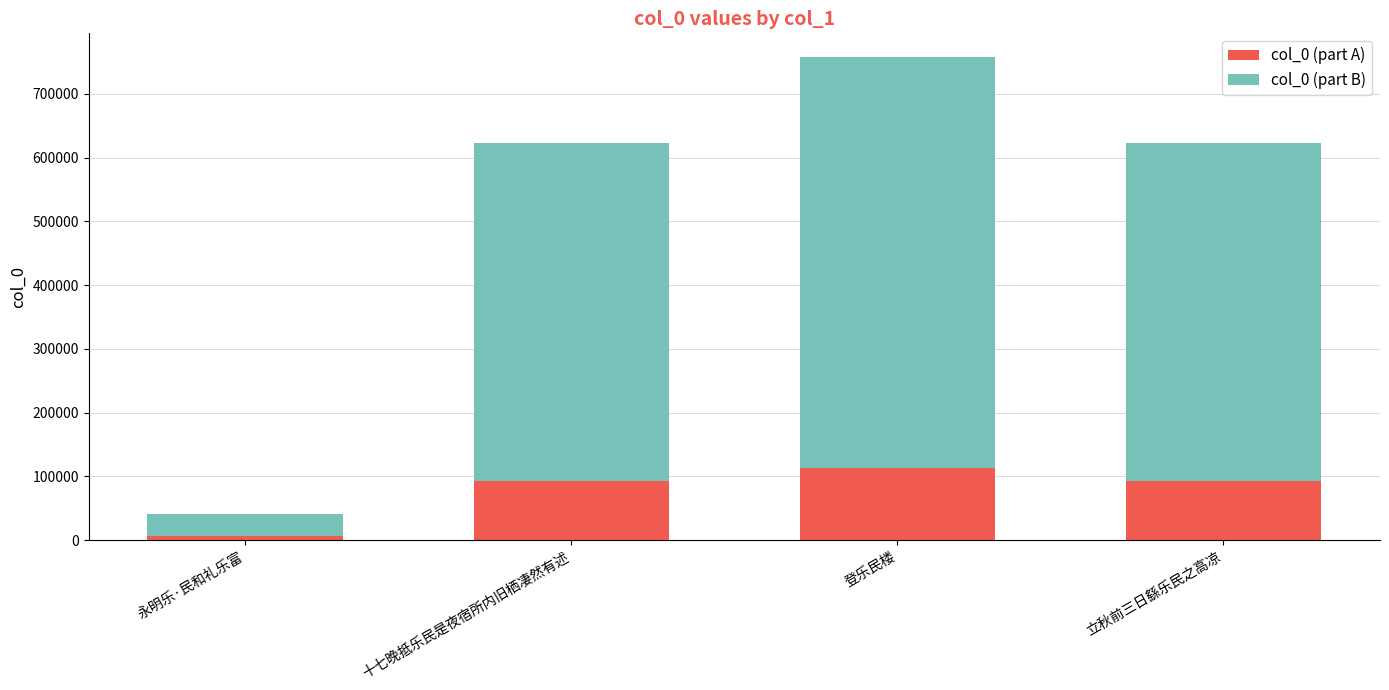

Is it true that col_0 (part A) equals 59349 at 十七晚抵乐民是夜宿所内旧栖凄然有述?

False